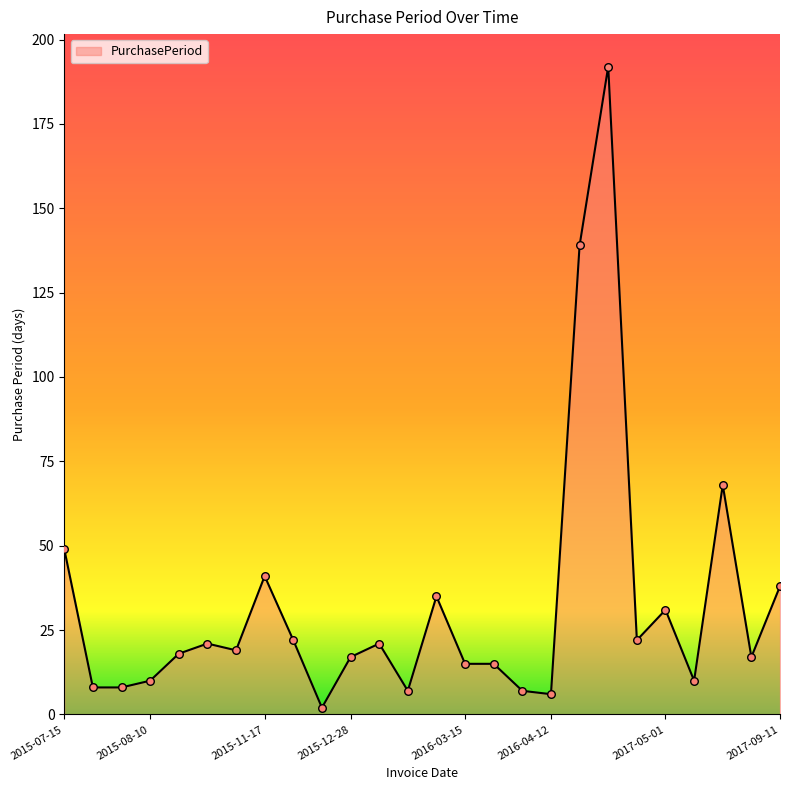

What is the difference between the maximum and minimum values?

190